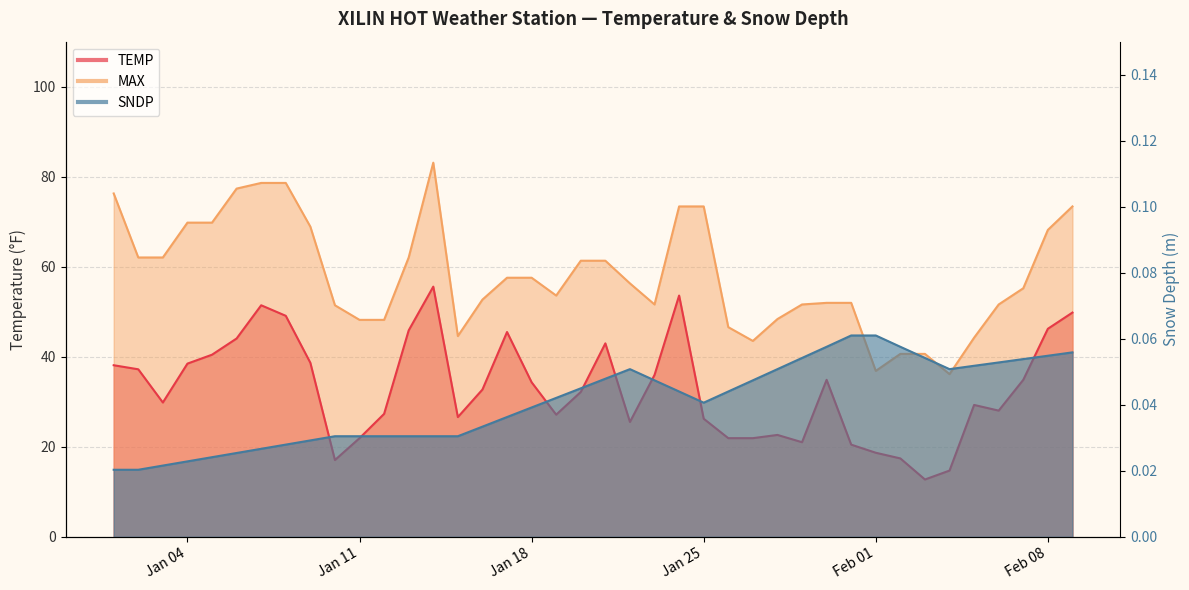

In MAX, how many points are lower than both neighbors (excluding endpoints)?

6